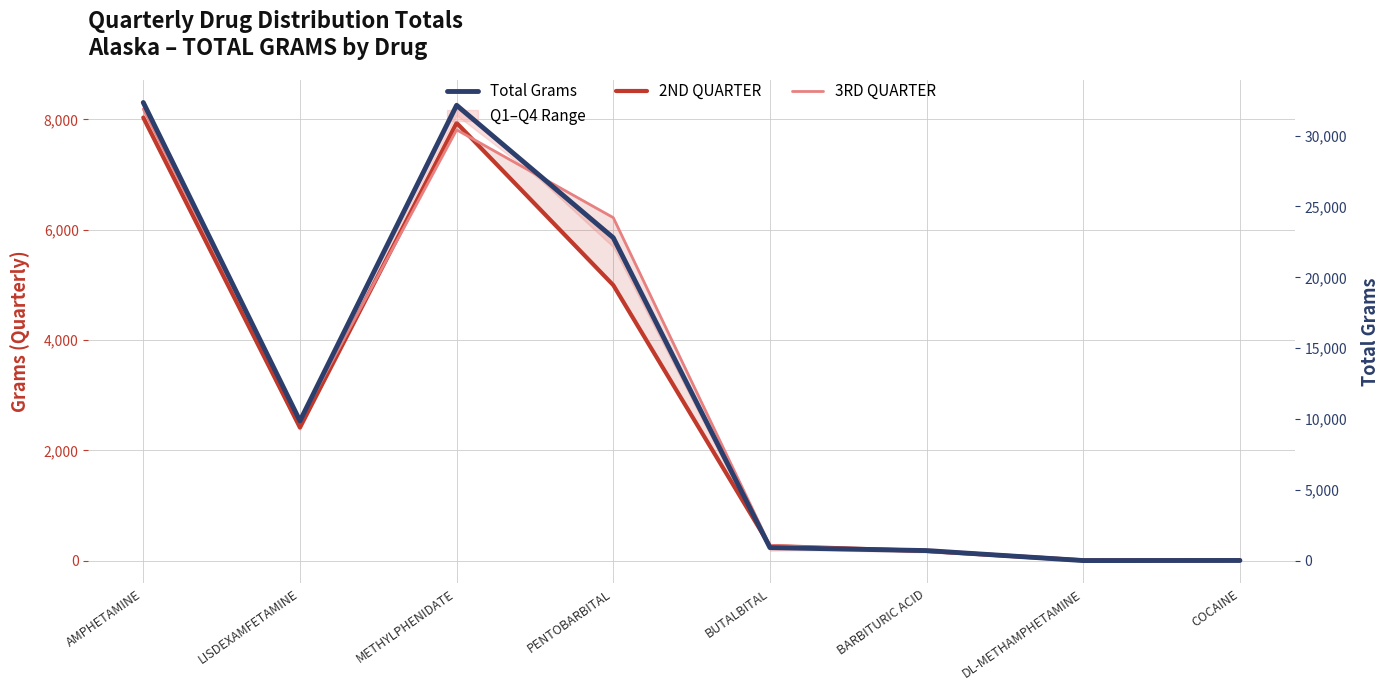

True or false: Total Grams and 3RD QUARTER intersect in this chart.

False